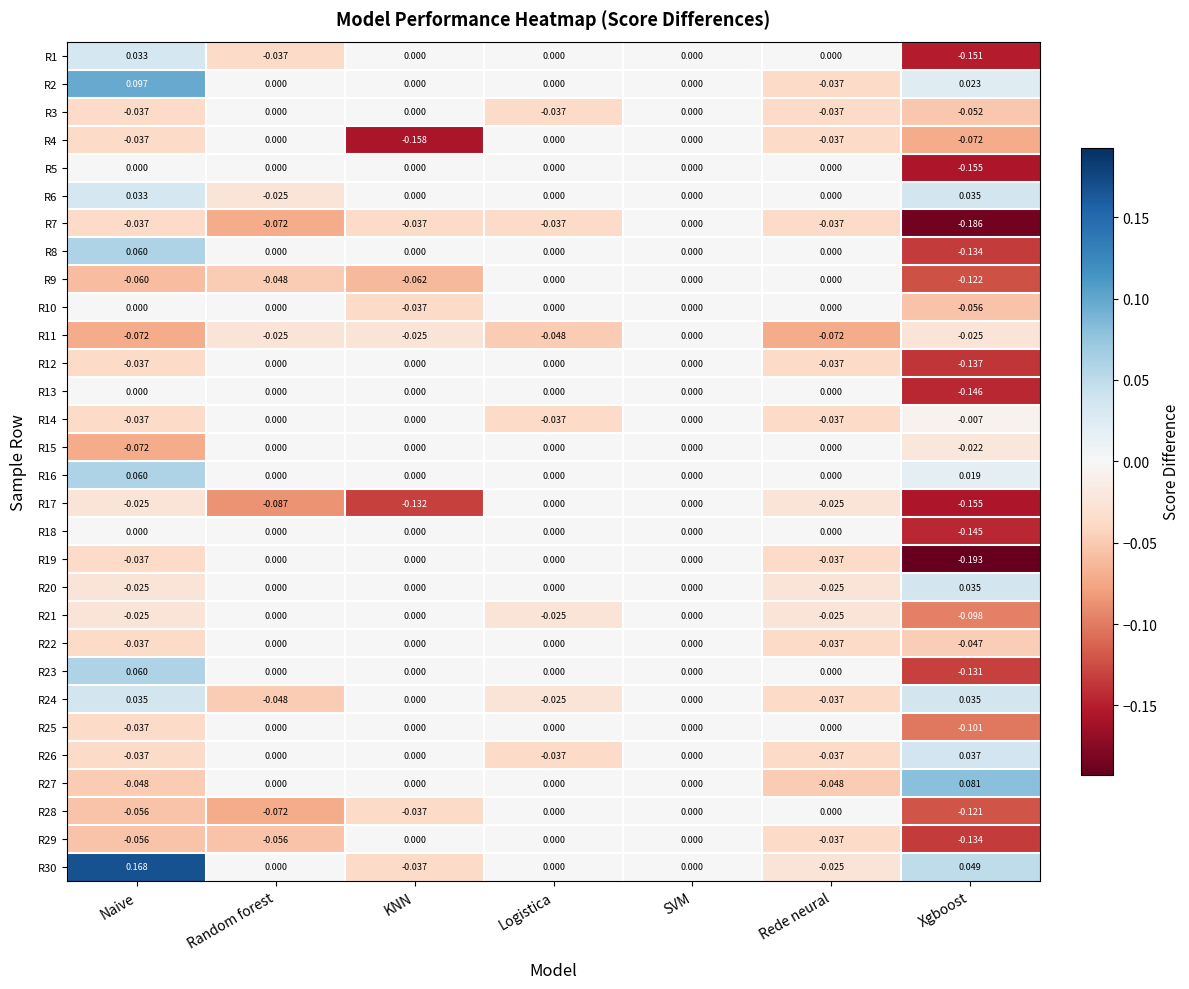

Which series has the largest total across all categories?

R30